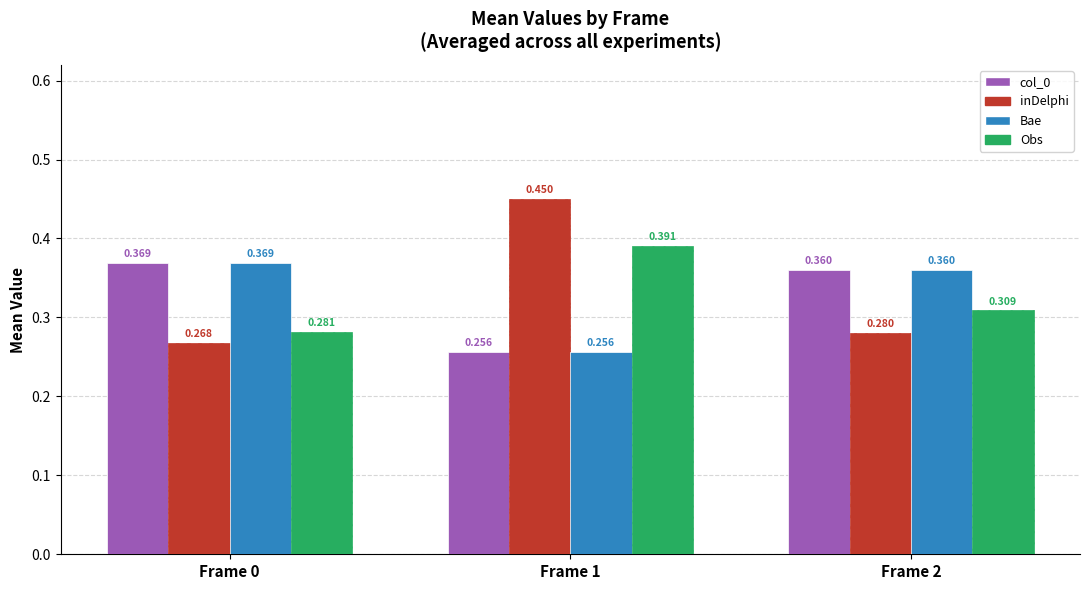

Is it true that Bae equals 0.2 at Frame 2?

False